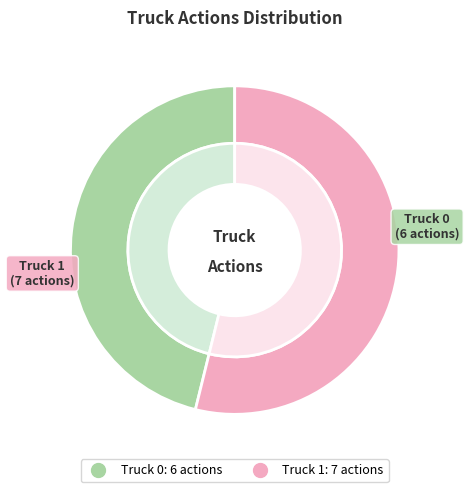

Count the number of slices in the pie.

2